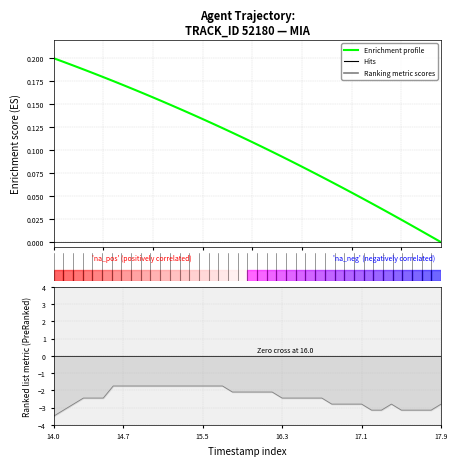

Reading left to right, list all the values displayed in this chart.

0.2	0.2	0.2	0.2	0.2	0.2	0.2	0.2	0.2	0.2	0.2	0.2	0.1	0.1	0.1	0.1	0.1	0.1	0.1	0.1	0.1	0.1	0.1	0.1	0.1	0.1	0.1	0.1	0.1	0.1	0.1	0.0	0.0	0.0	0.0	0.0	0.0	0.0	0.0	0.0